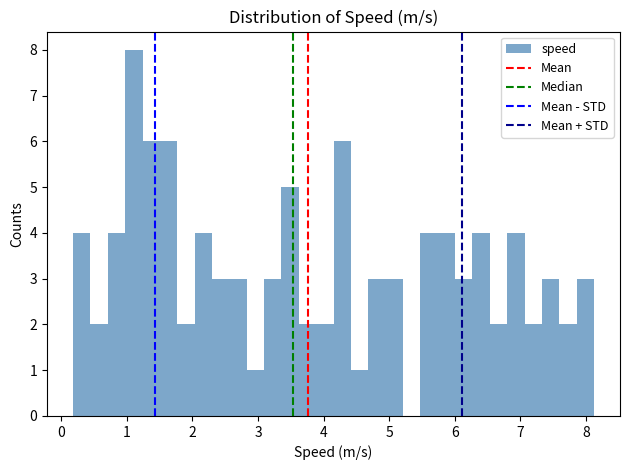

Read against the x-axis, roughly where is the centre of the tallest bar?

1.1